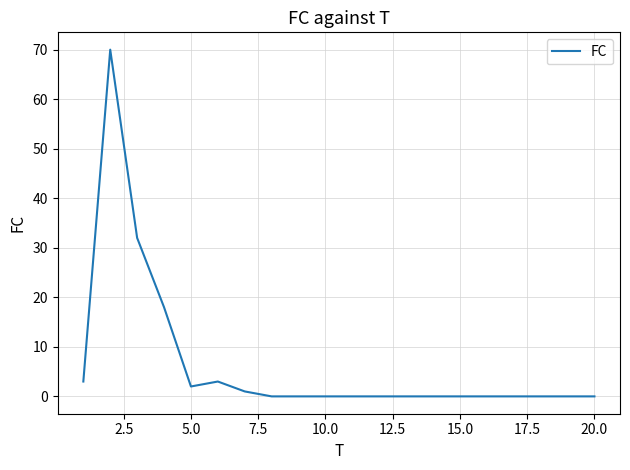

What is the difference between the maximum and minimum values?

70